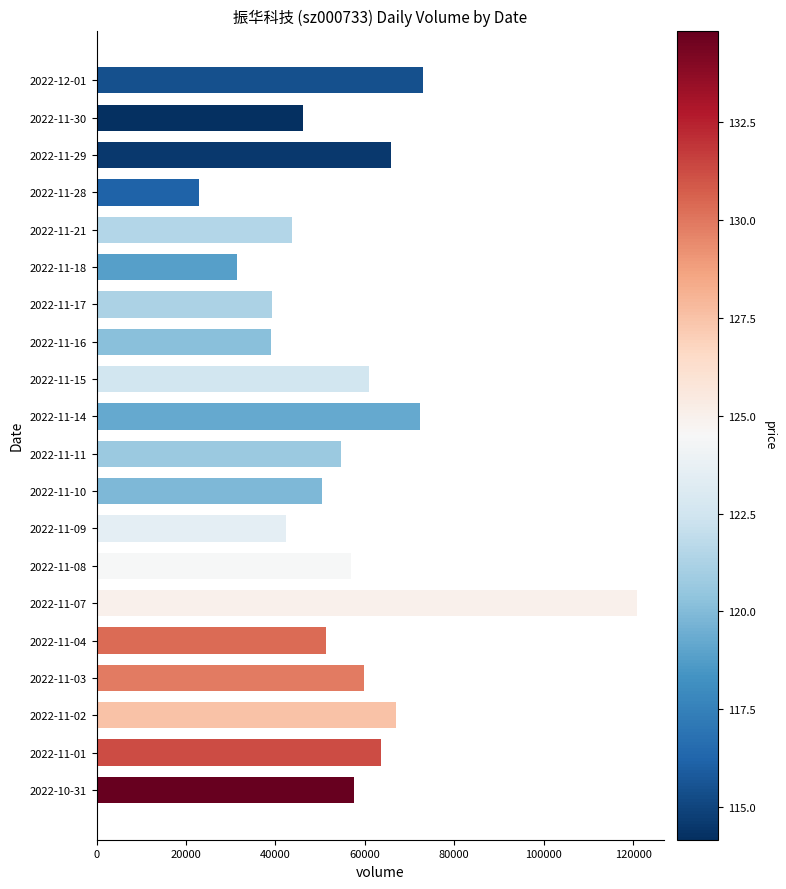

How many distinct data groups are displayed?

1